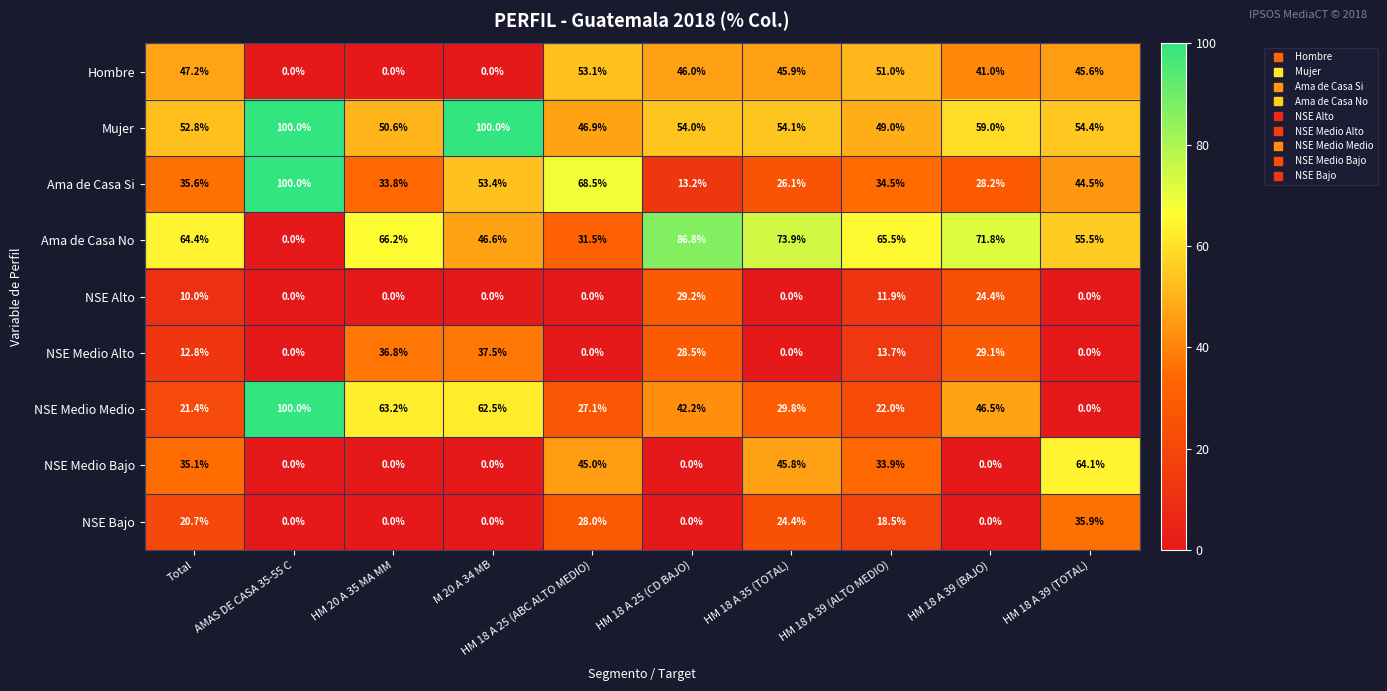

Where does the Mujer series first go above 54?

AMAS DE CASA 35-55 C